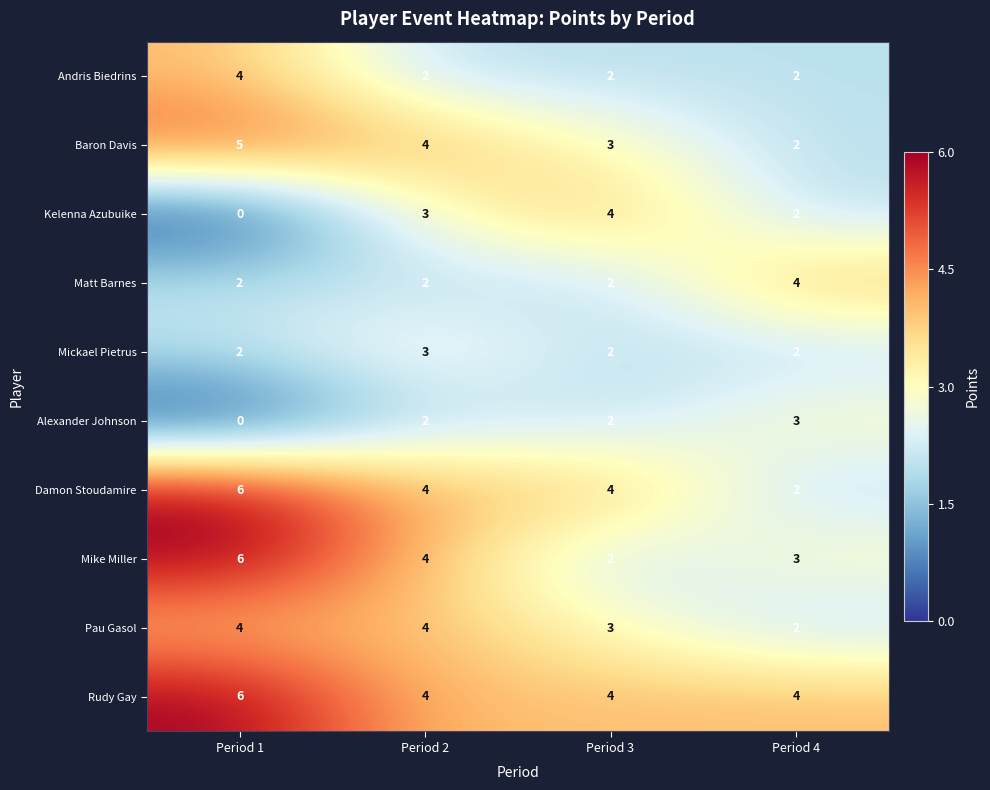

What is the maximum value shown in the chart?

6